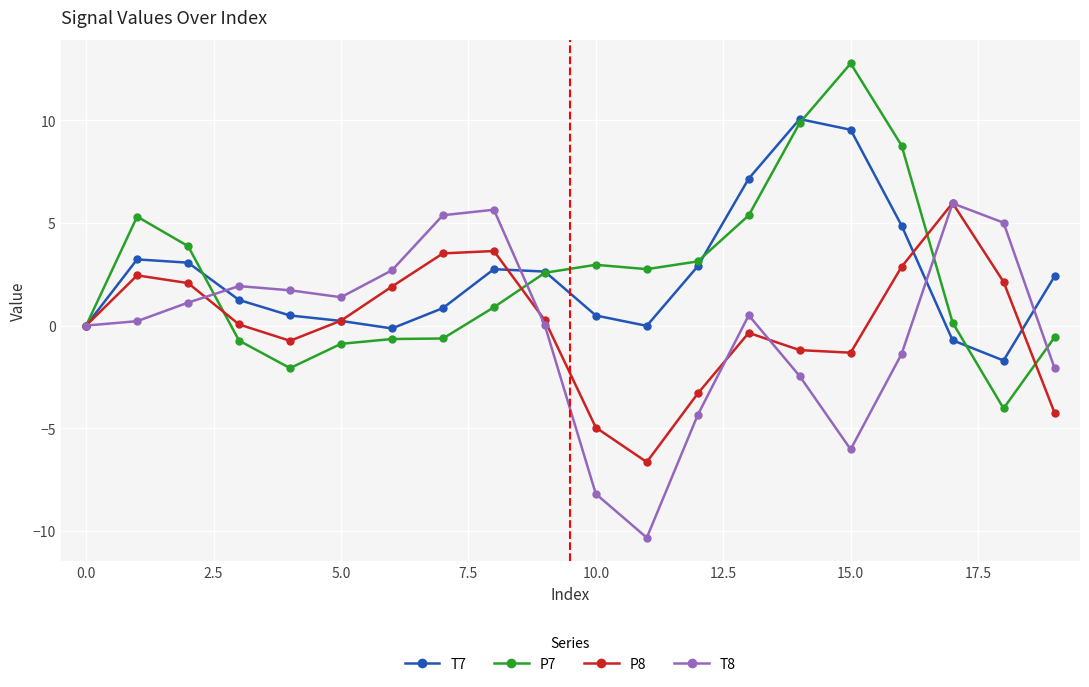

True or false: P8 has more than 2 interior local peaks.

True